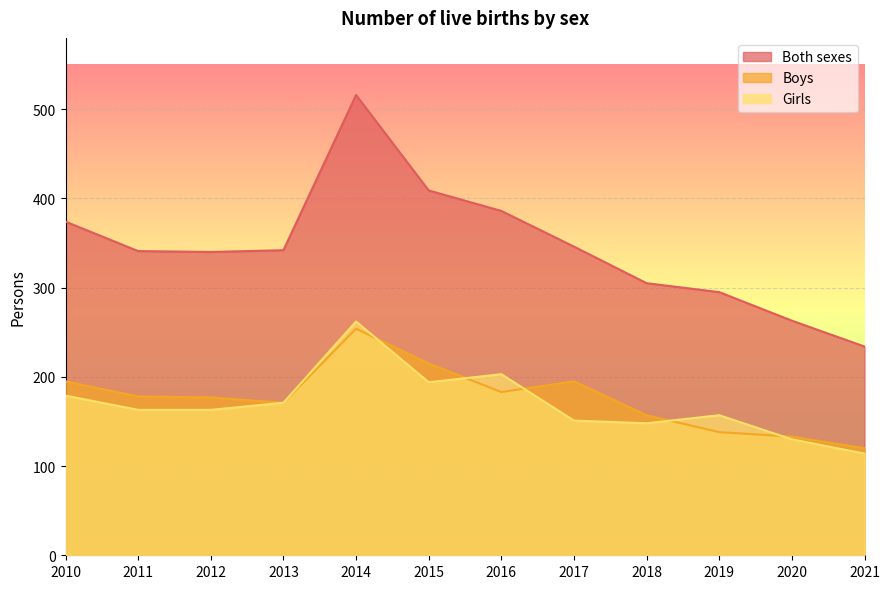

At which category does Girls reach its first local peak?

2014